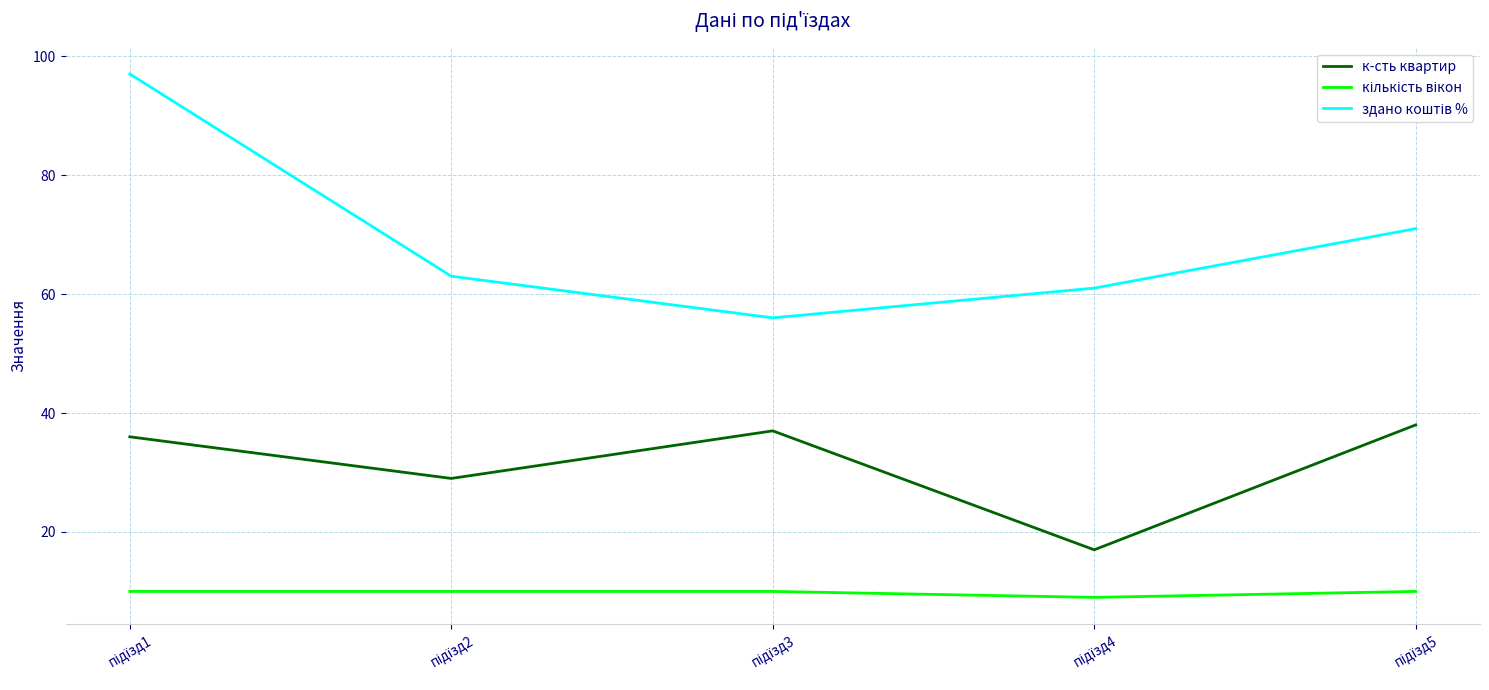

What is the difference between the second highest and second lowest values in the к-сть квартир series?

8